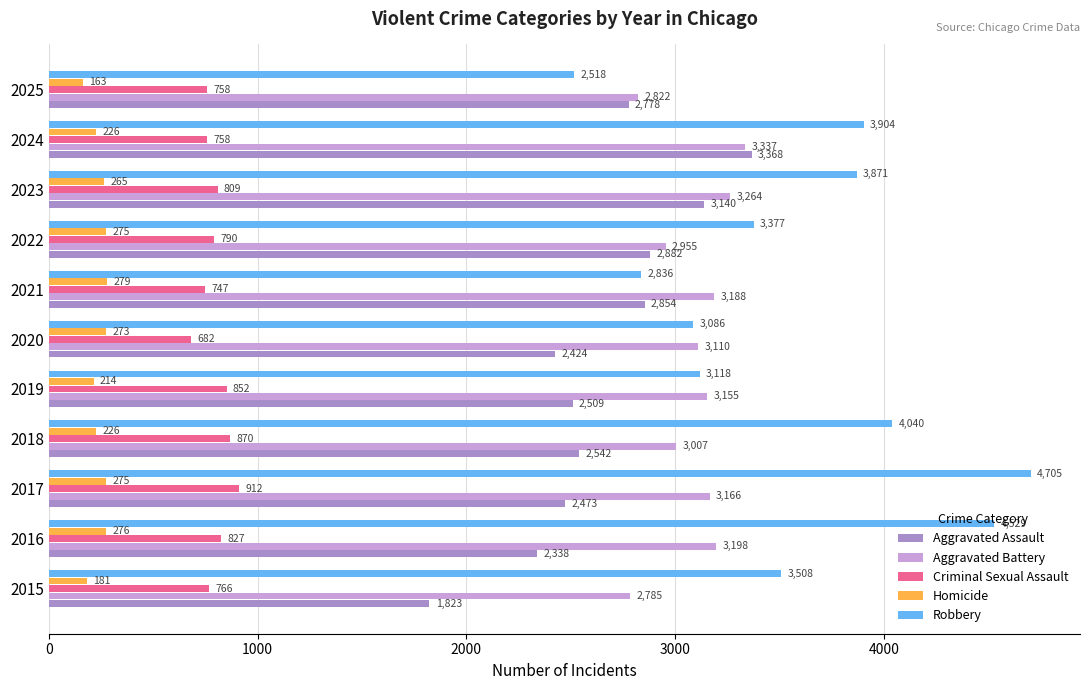

List the labels in order of Robbery value, largest first.

2017, 2016, 2018, 2024, 2023, 2015, 2022, 2019, 2020, 2021, 2025